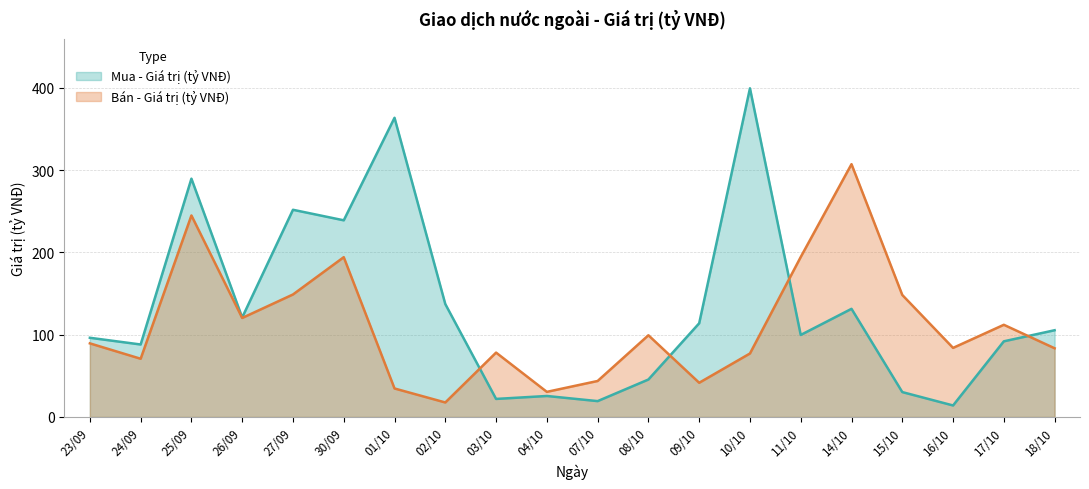

Where do Bán - Giá trị (tỷ VNĐ) and Mua - Giá trị (tỷ VNĐ) first cross each other?

02/10 and 03/10